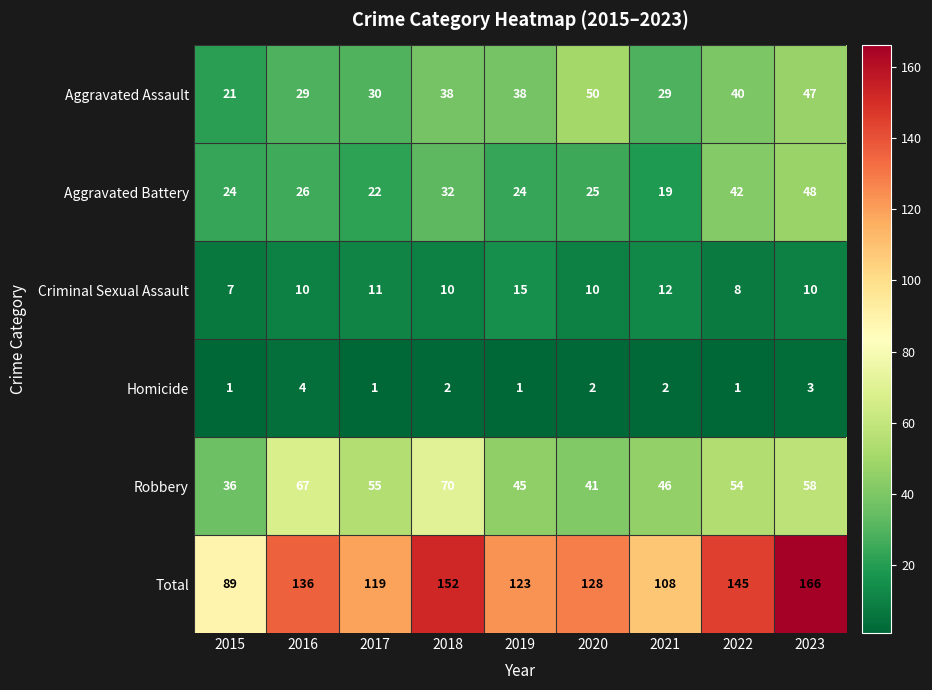

True or false: Homicide has a value of 1 at 2022.

True